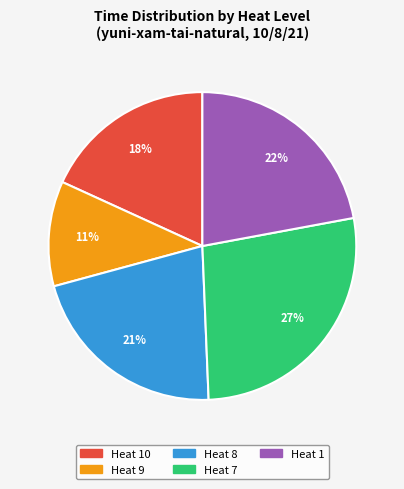

To the nearest percent, what is the difference between the largest and smallest slice percentages?

16%